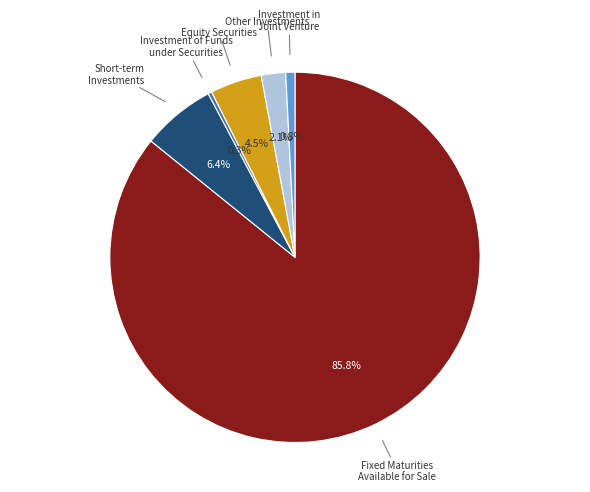

To the nearest percent, what is the average slice percentage?

17%